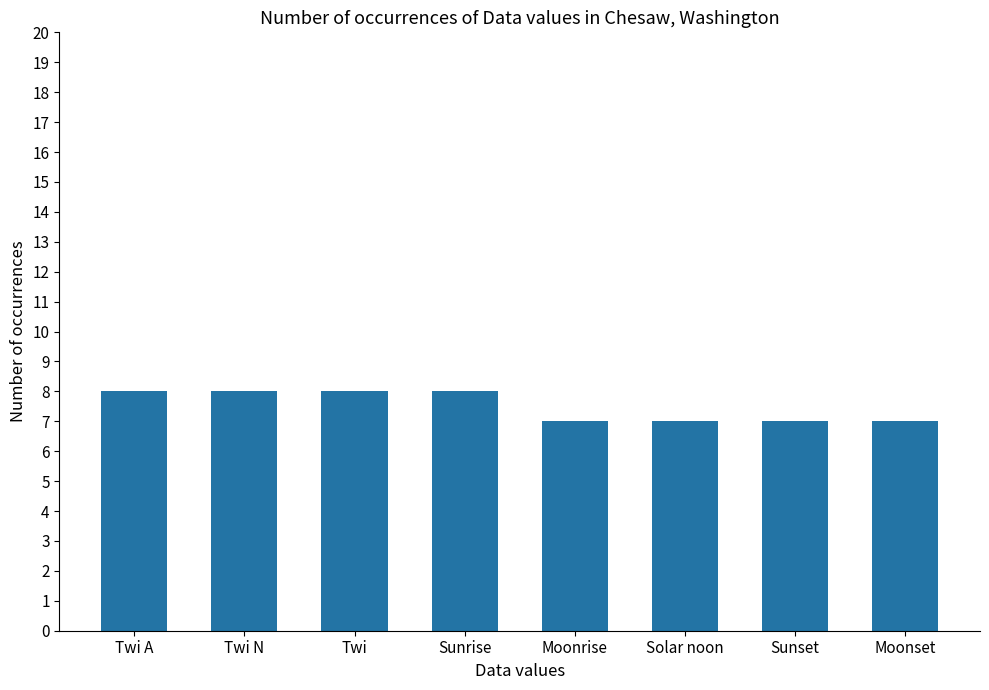

What is the label of the 3rd bar from the right?

Solar noon